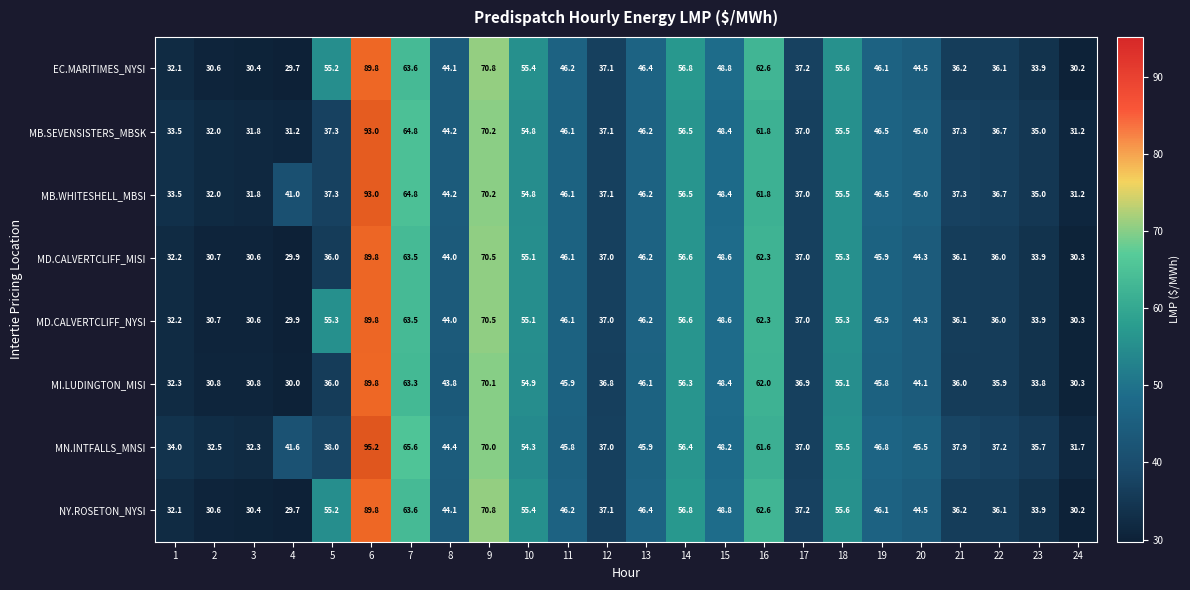

Count the number of data series in this chart.

8